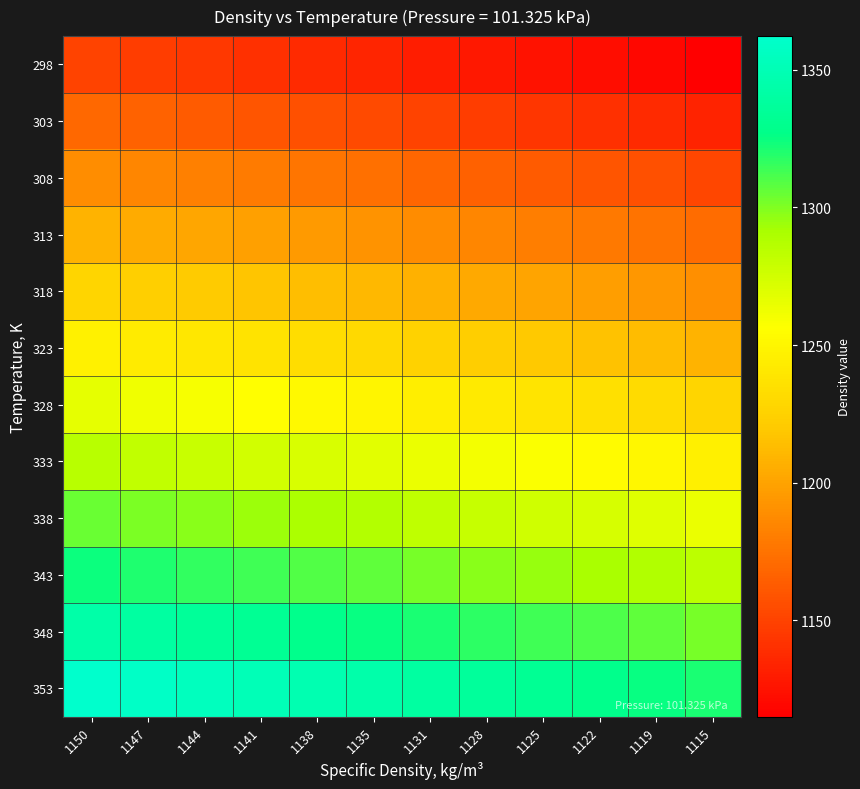

At how many categories does at least one series exceed 1153?

12